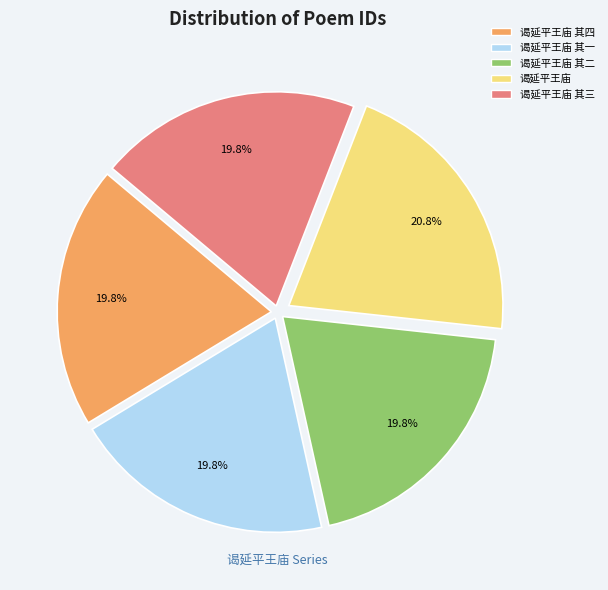

Is there any slice that represents more than half of the pie?

No